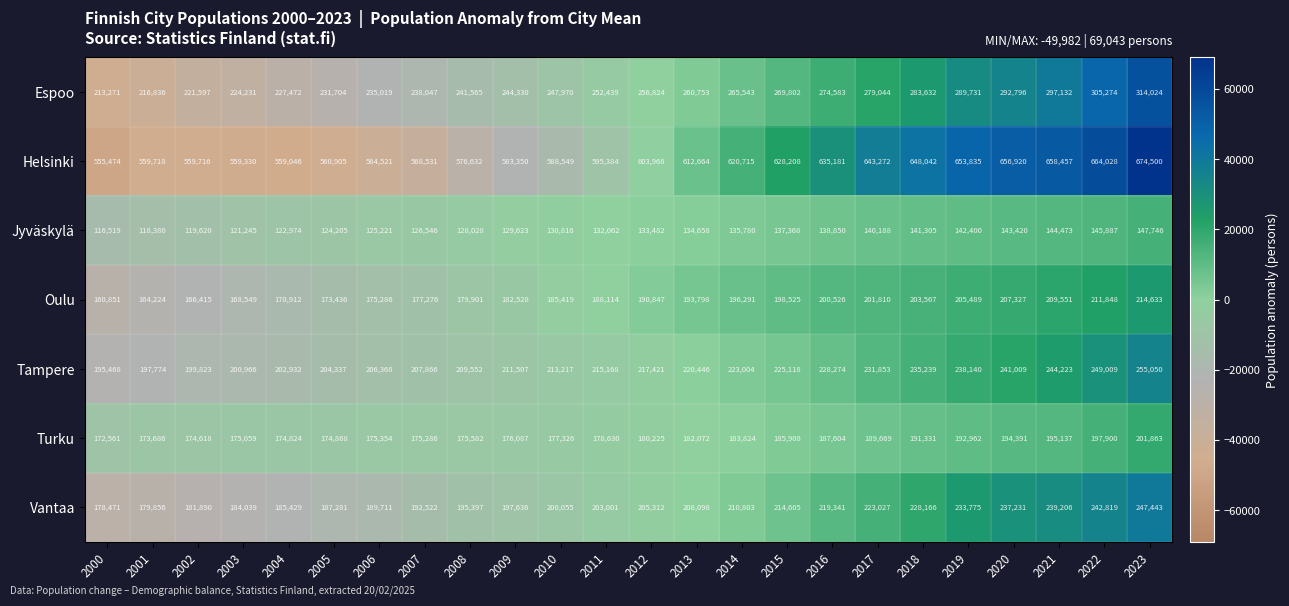

List the labels in order of Tampere value, largest first.

2023, 2022, 2021, 2020, 2019, 2018, 2017, 2016, 2015, 2014, 2013, 2012, 2011, 2010, 2009, 2008, 2007, 2006, 2005, 2004, 2003, 2002, 2001, 2000